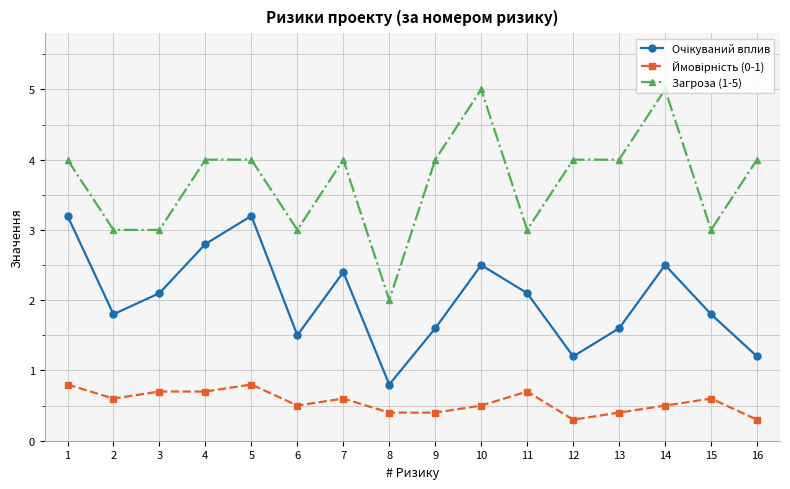

How many lines are shown in the chart?

3